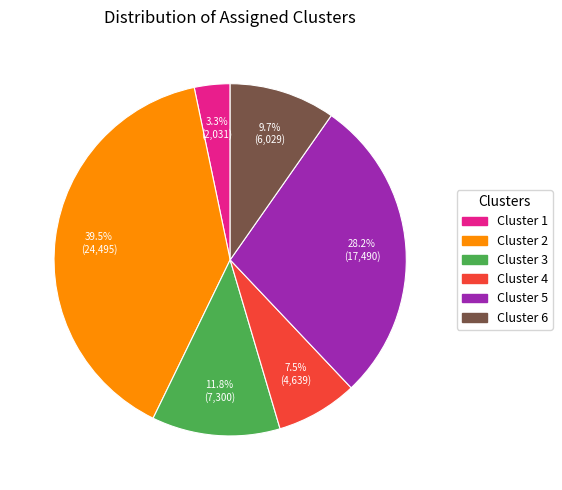

Does Cluster 5 represent more than half of the total?

No